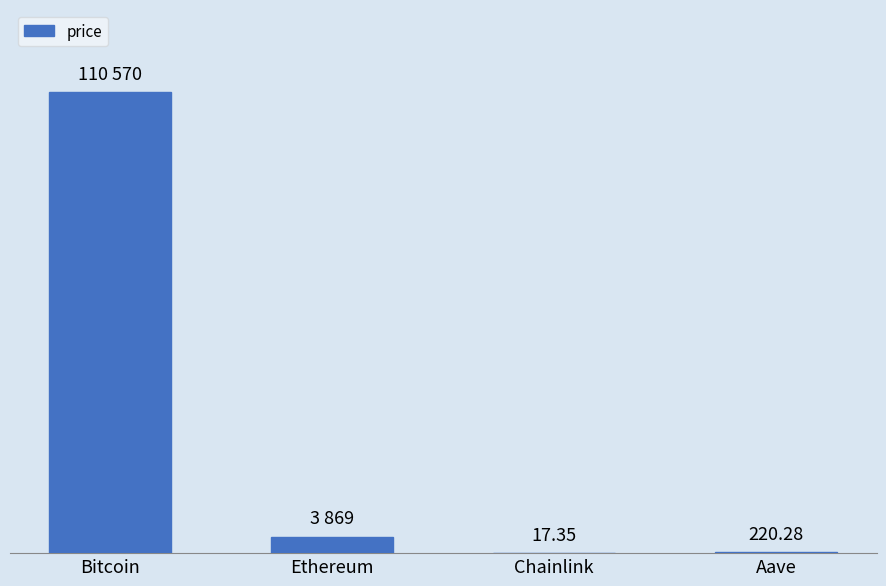

Which label corresponds to the largest value in the chart?

Bitcoin